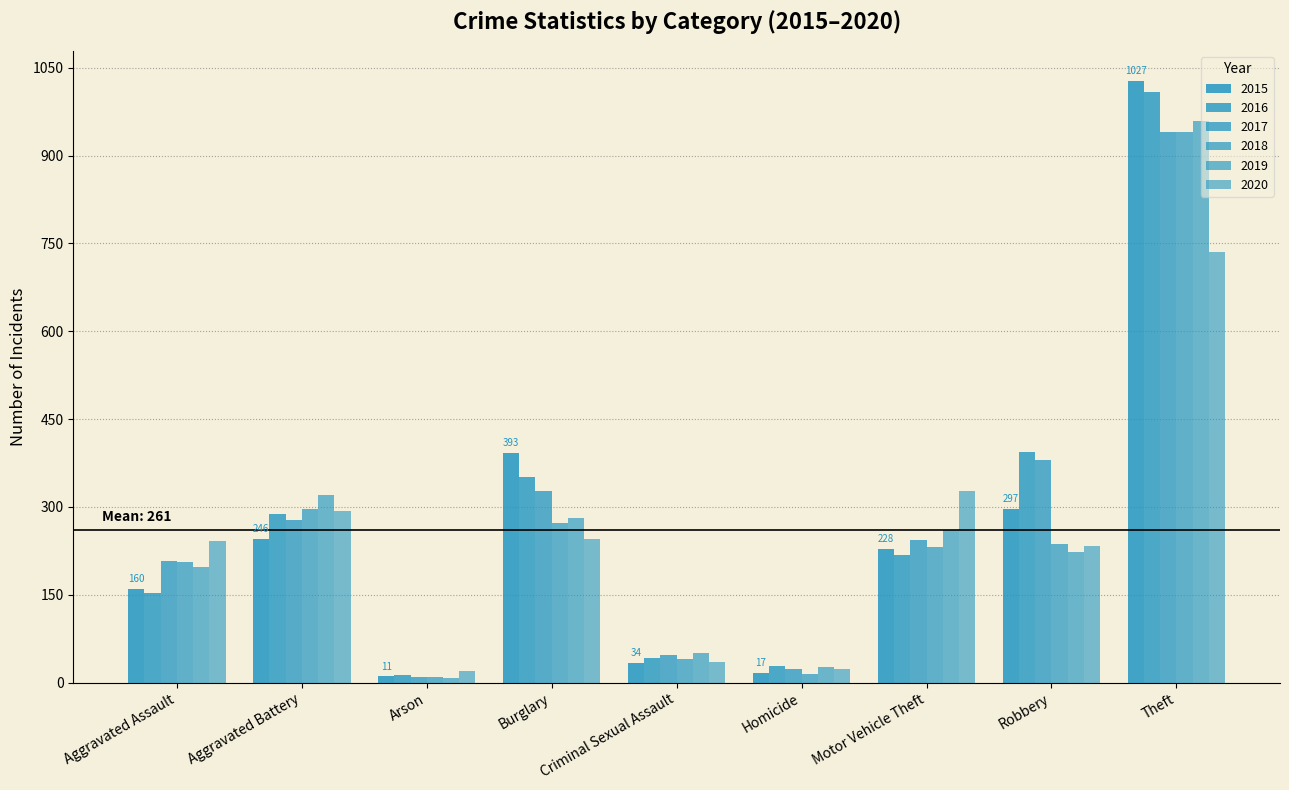

Is it true that 2020 equals 33 at Homicide?

False